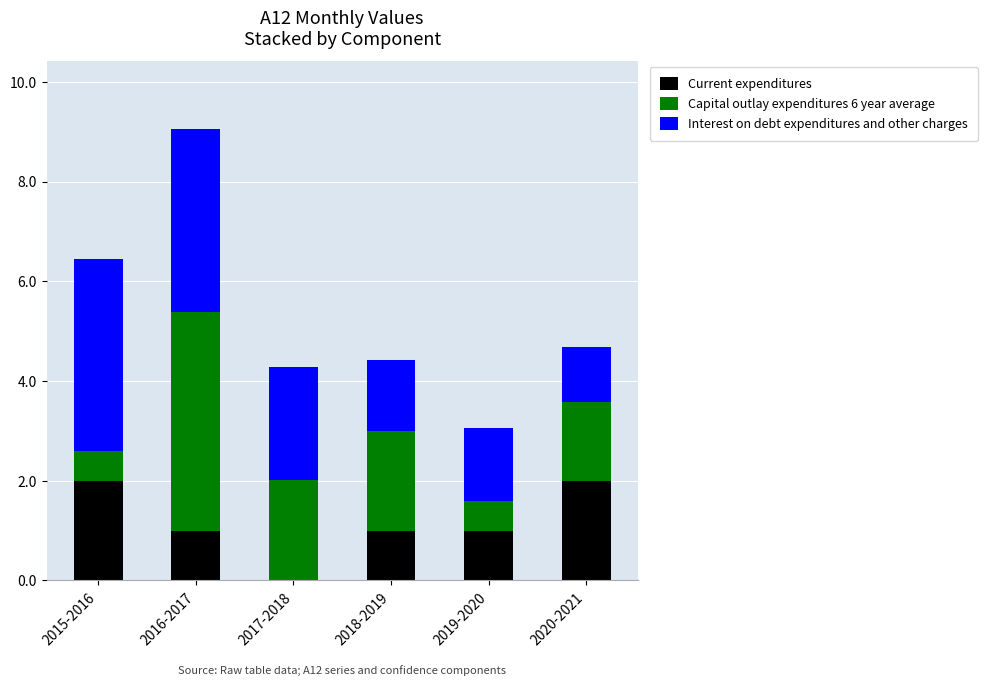

Reading left to right, what are the values for Current expenditures?

2015-2016=2.0	2016-2017=1.0	2017-2018=0.0	2018-2019=1.0	2019-2020=1.0	2020-2021=2.0